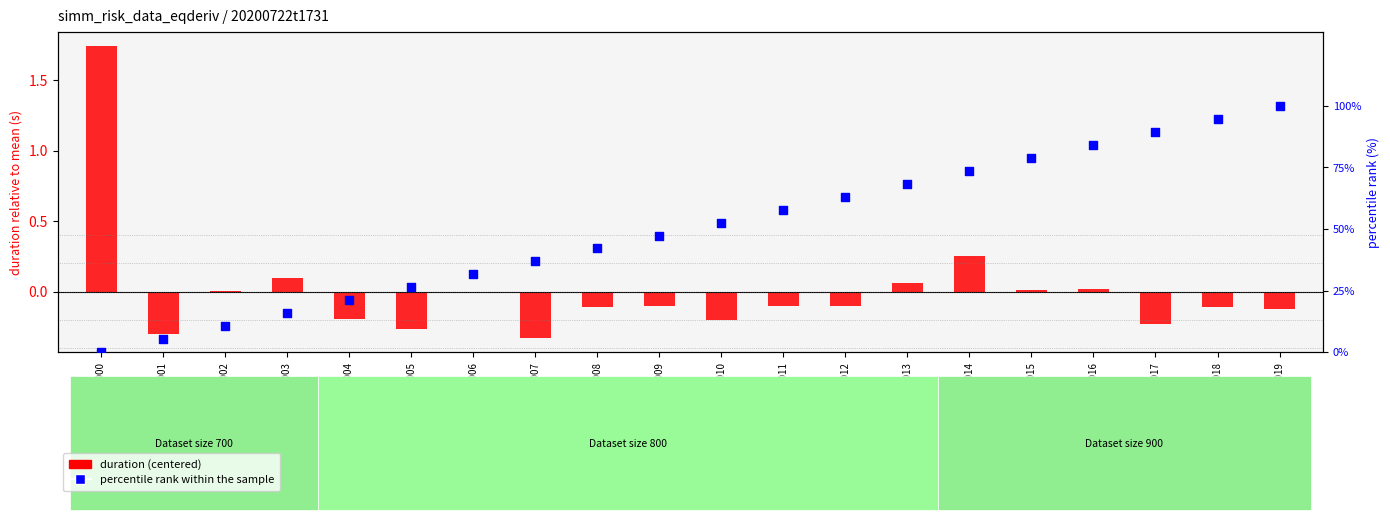

What is the ratio of the value at 3019 to the value at 3015?

1.3